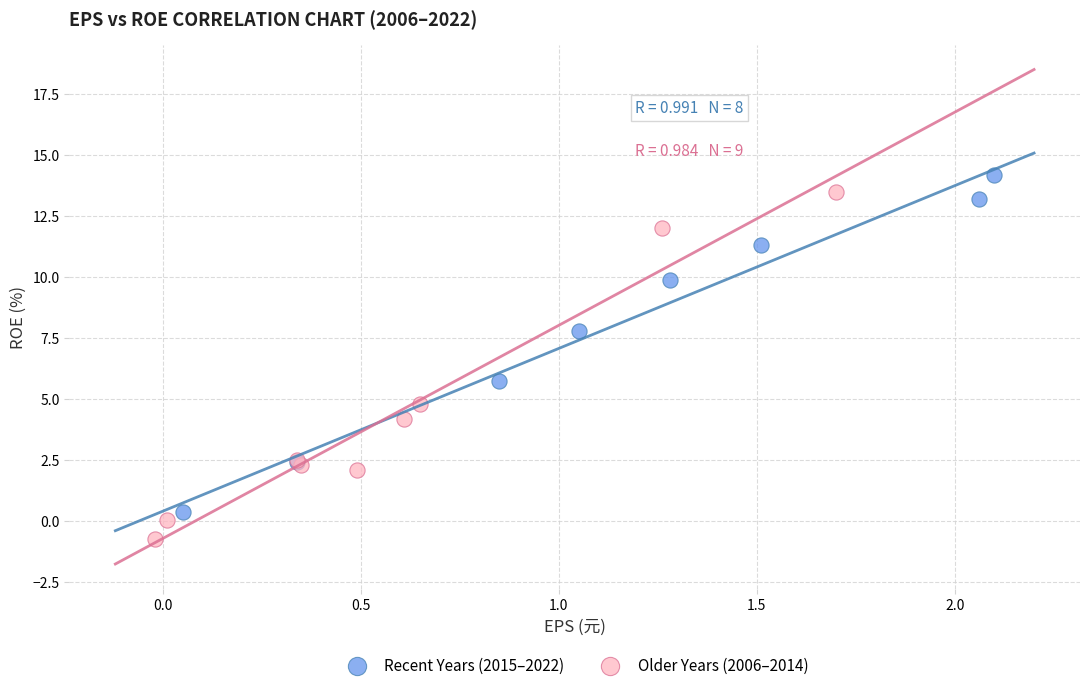

Which series contains the lowest Y value?

Older Years (2006–2014)